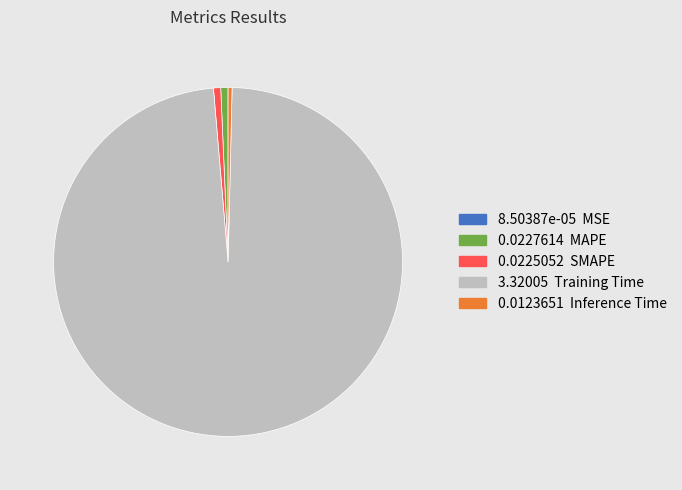

Is there any slice that represents more than half of the pie?

Yes